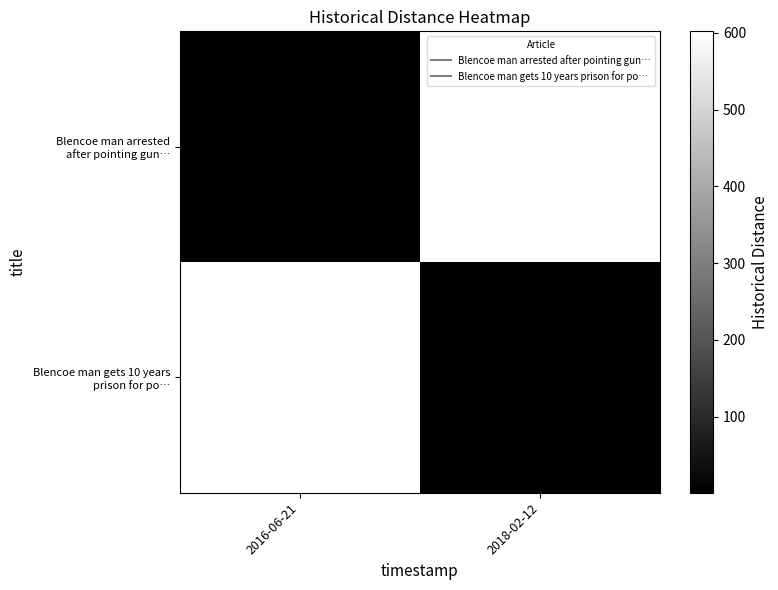

What is the maximum value shown in the chart?

602